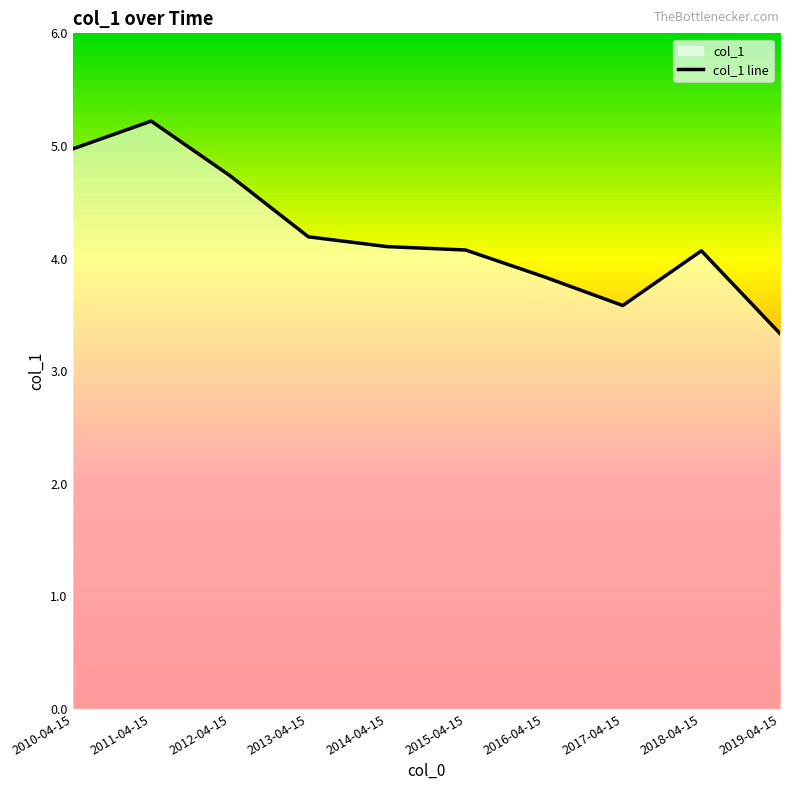

What is the difference between the values at 2011-04-15 and 2013-04-15?

1.0